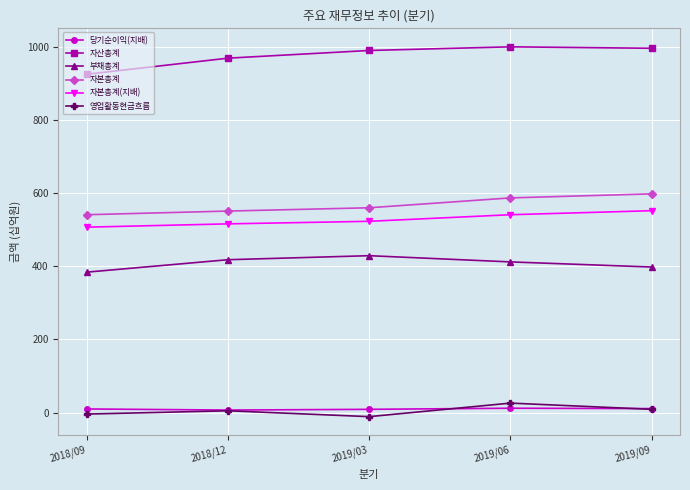

At which label is 자본총계 closest to 569?

2019/03